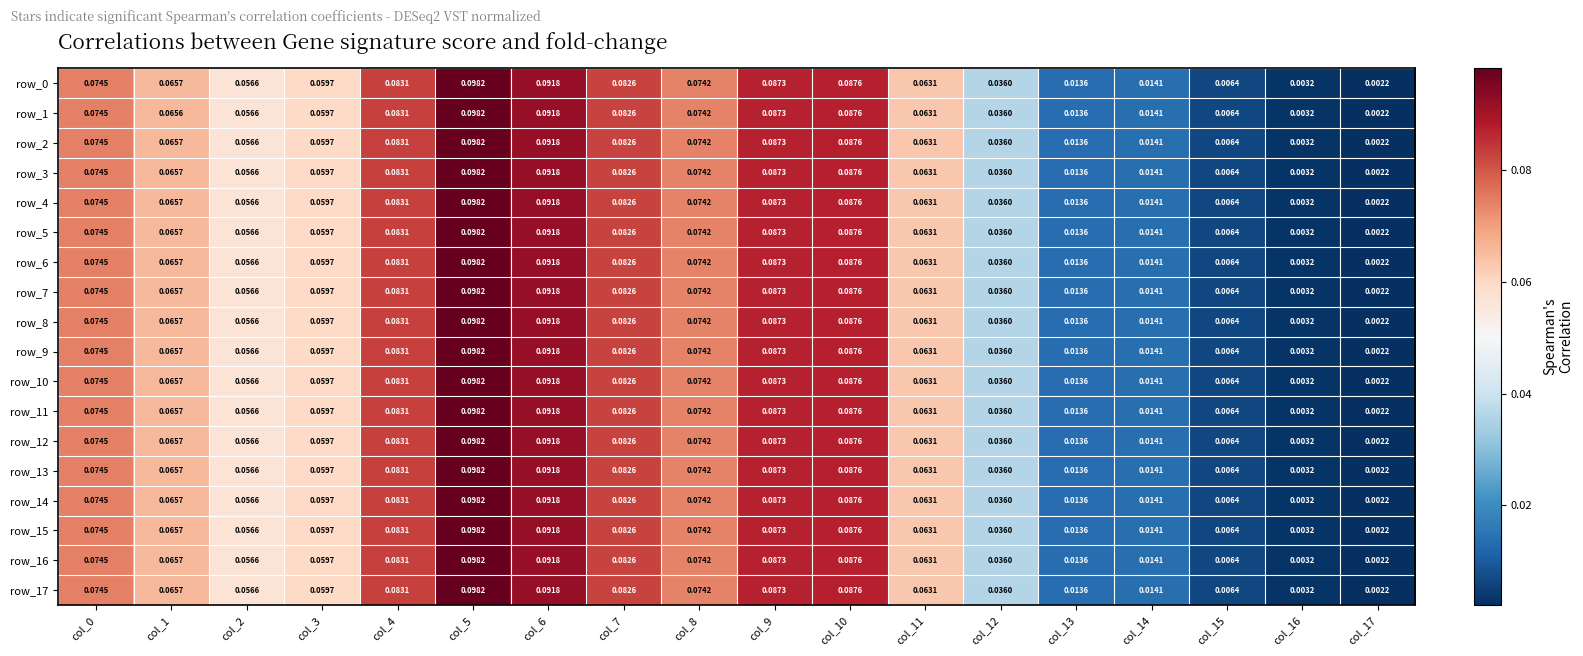

At which category is the sum across all series the highest?

col_5